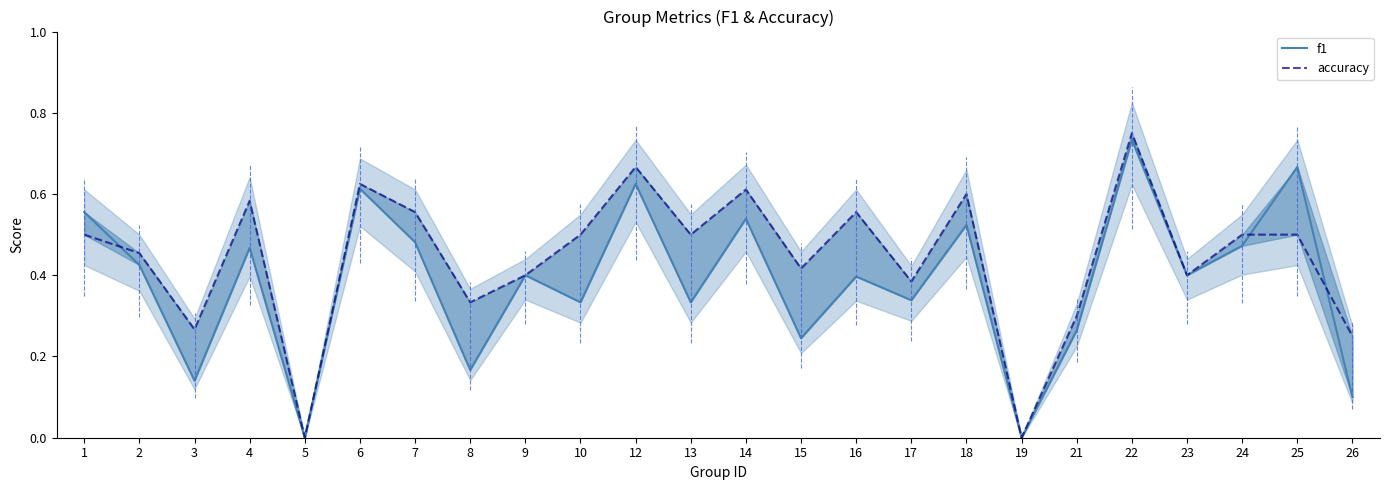

What are all the series names shown in the legend?

f1, accuracy